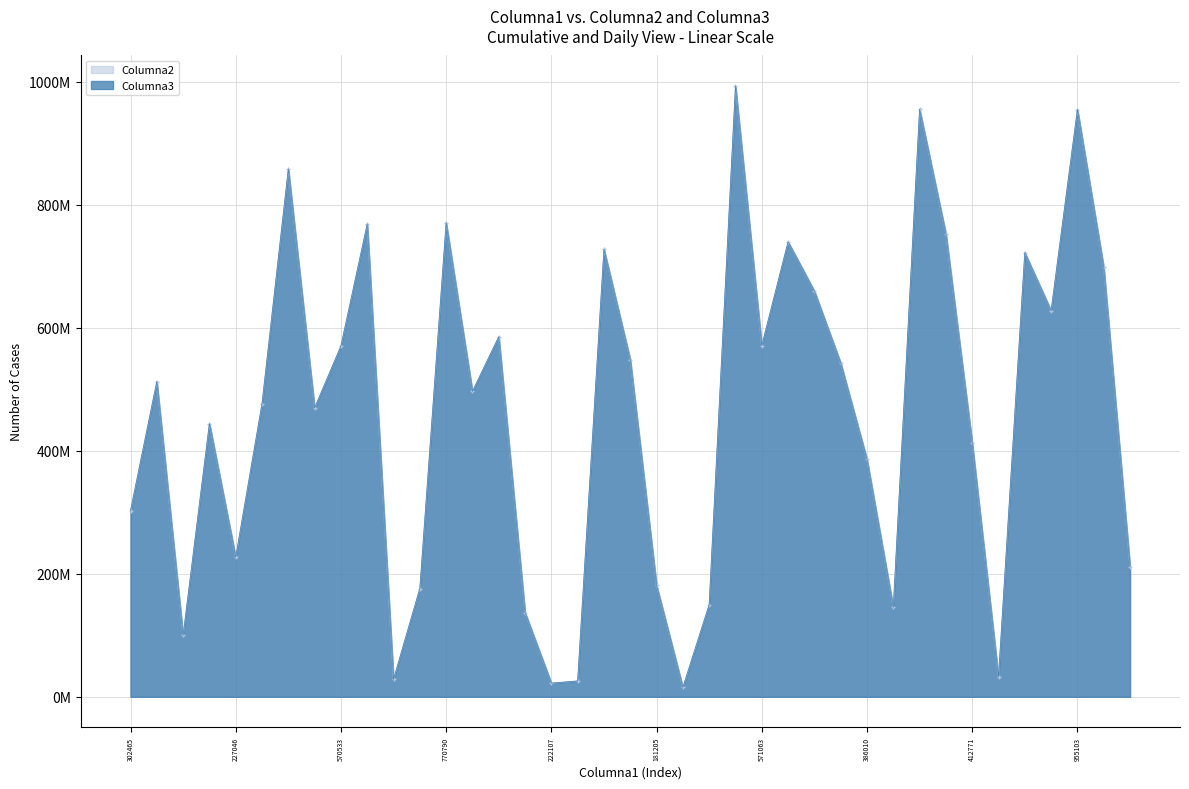

What is the average value of the Columna2 series?

461.6